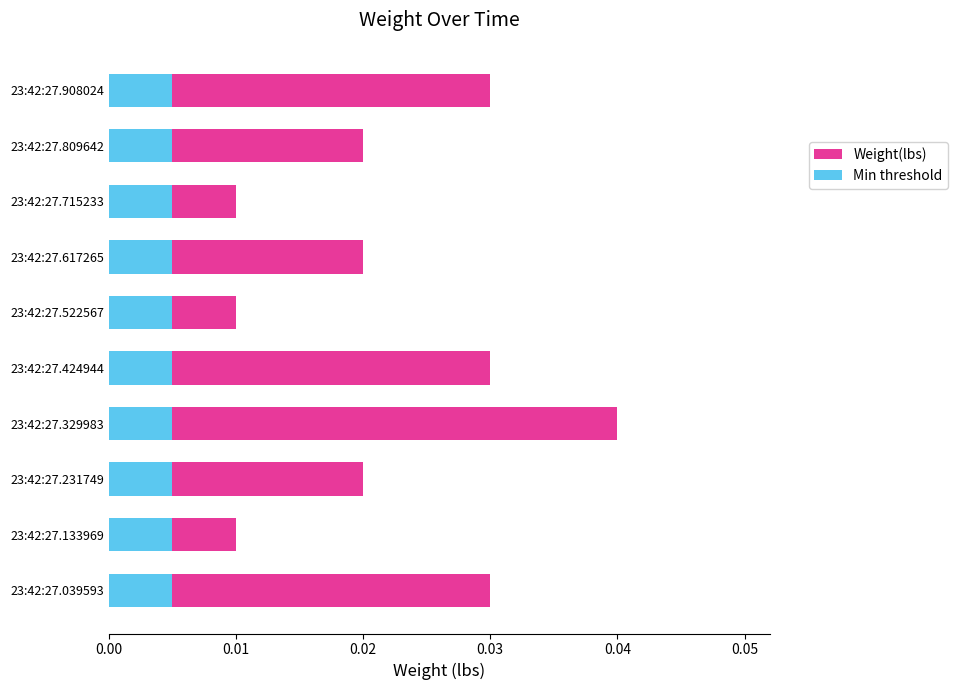

How many categories are shown in the chart?

10